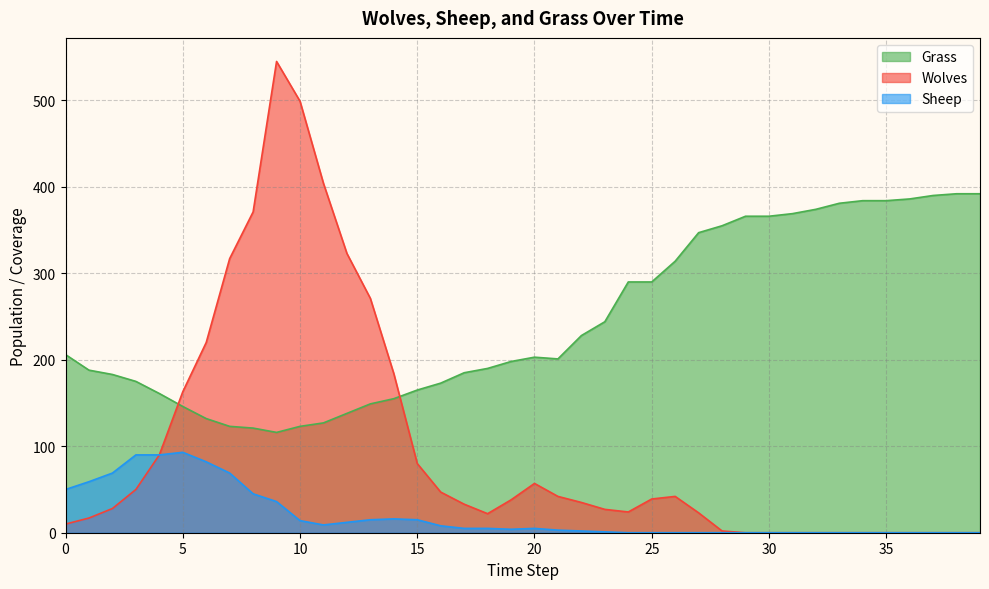

Between 1 and 15, which series saw the biggest shift?

Wolves